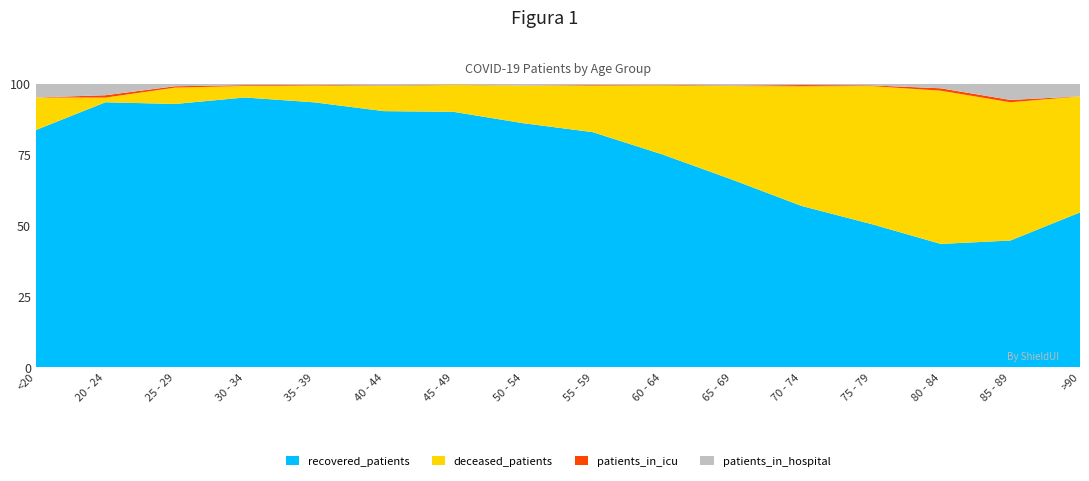

Reading left to right, extract all data points from this chart.

recovered_patients: <20=51	20 - 24=113	25 - 29=193	30 - 34=328	35 - 39=408	40 - 44=519	45 - 49=902	50 - 54=1426	55 - 59=1933	60 - 64=2103	65 - 69=2070	70 - 74=1823	75 - 79=1005	80 - 84=258	85 - 89=54	>90=12
deceased_patients: <20=7	20 - 24=2	25 - 29=12	30 - 34=14	35 - 39=26	40 - 44=51	45 - 49=95	50 - 54=219	55 - 59=383	60 - 64=683	65 - 69=1032	70 - 74=1353	75 - 79=969	80 - 84=321	85 - 89=59	>90=9
patients_in_icu: <20=0	20 - 24=1	25 - 29=1	30 - 34=1	35 - 39=1	40 - 44=1	45 - 49=1	50 - 54=1	55 - 59=5	60 - 64=6	65 - 69=5	70 - 74=15	75 - 79=5	80 - 84=5	85 - 89=1	>90=0
patients_in_hospital: <20=3	20 - 24=5	25 - 29=2	30 - 34=2	35 - 39=2	40 - 44=4	45 - 49=4	50 - 54=12	55 - 59=12	60 - 64=12	65 - 69=23	70 - 74=17	75 - 79=13	80 - 84=10	85 - 89=7	>90=1